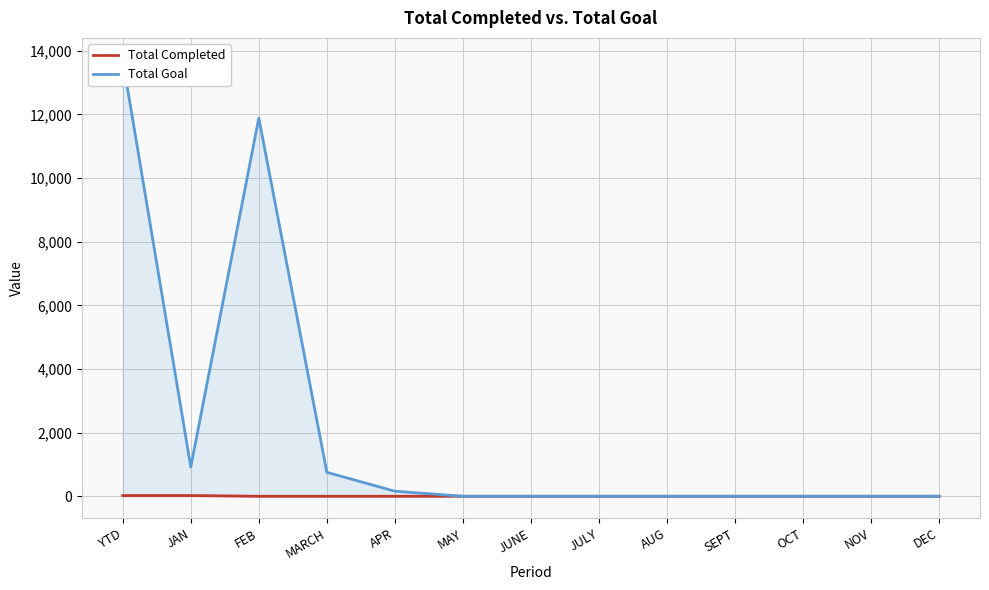

At which label does Total Completed reach its minimum?

FEB